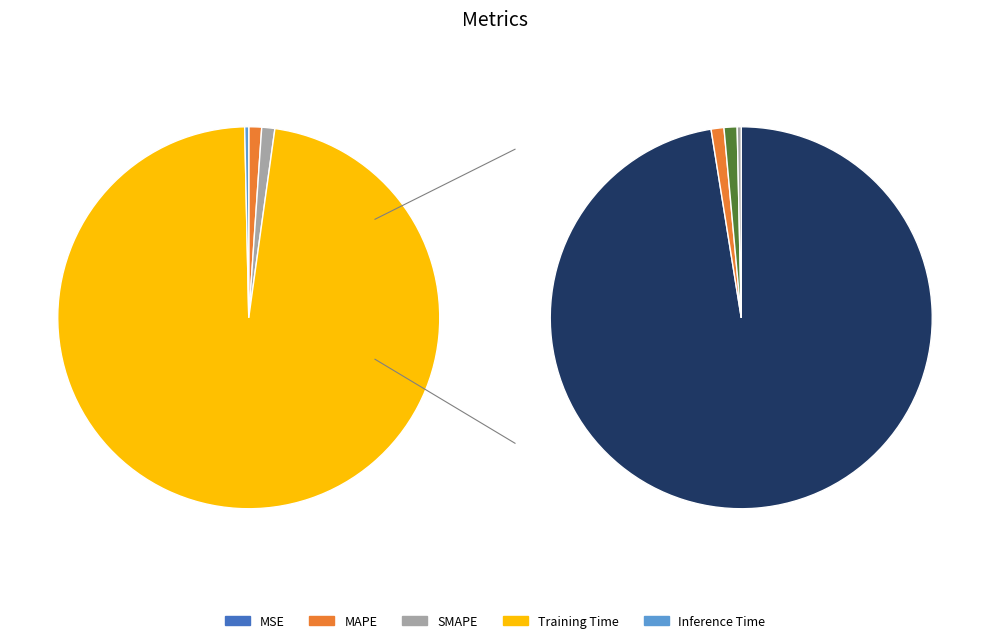

Which slice is the smallest?

MSE